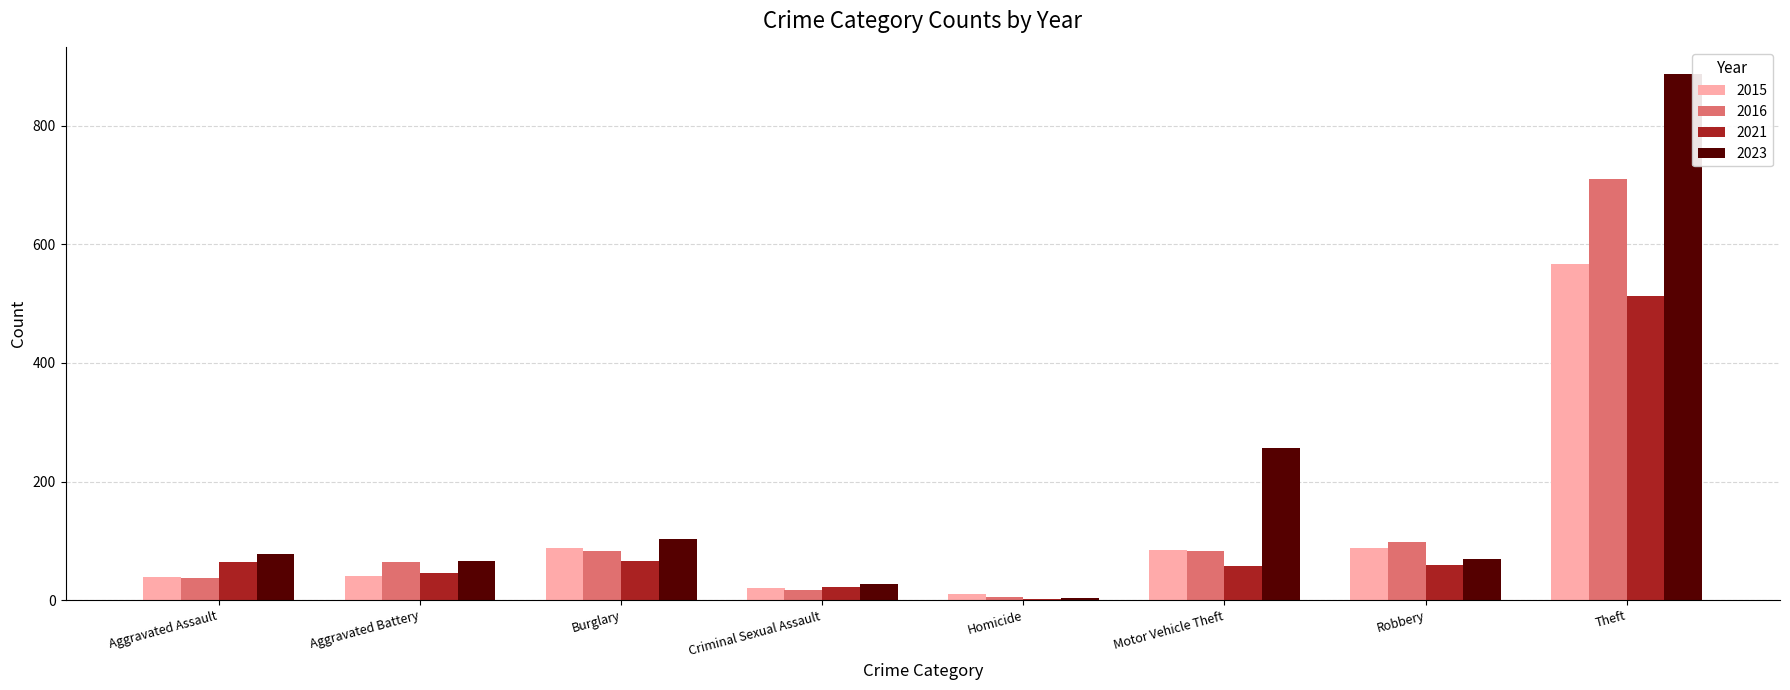

What is the sum of the 2016 values at Motor Vehicle Theft and Robbery?

181